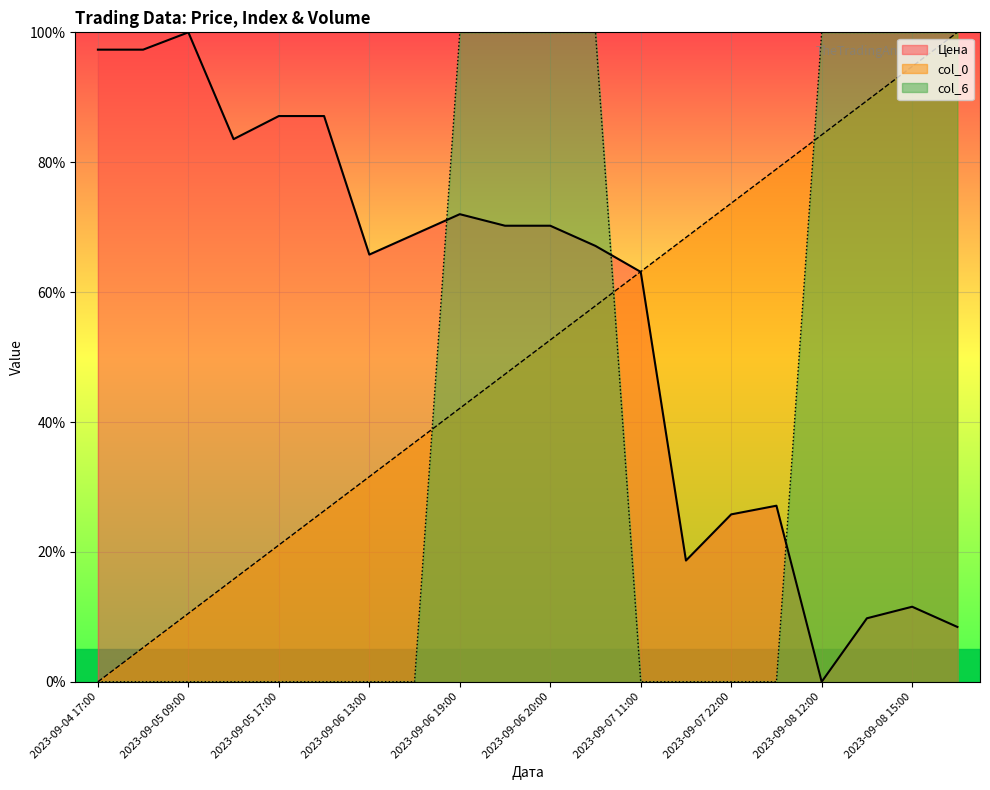

Which series has the largest total across all categories?

Цена